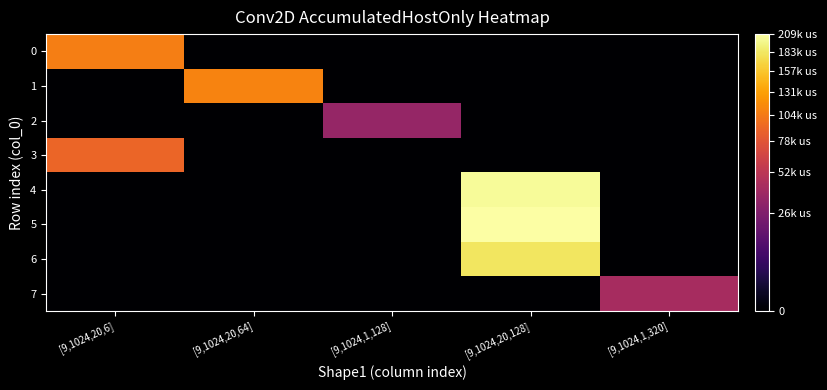

How many series are shown in this chart?

8